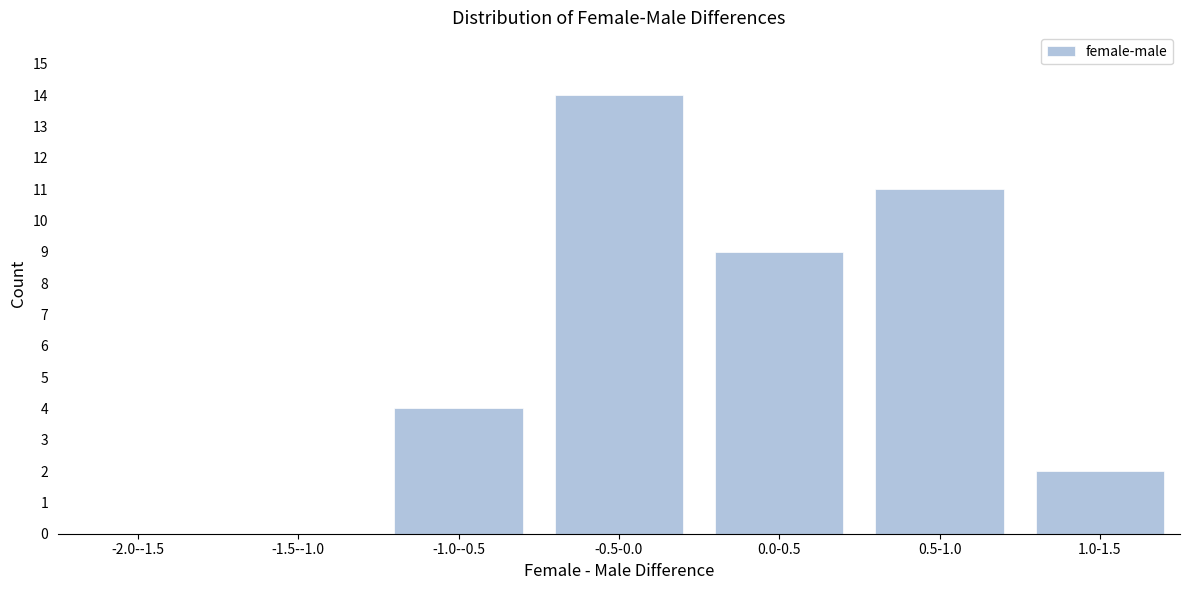

Reading left to right, what are all the values shown in this chart?

-2.0--1.5=0	-1.5--1.0=0	-1.0--0.5=4	-0.5-0.0=14	0.0-0.5=9	0.5-1.0=11	1.0-1.5=2